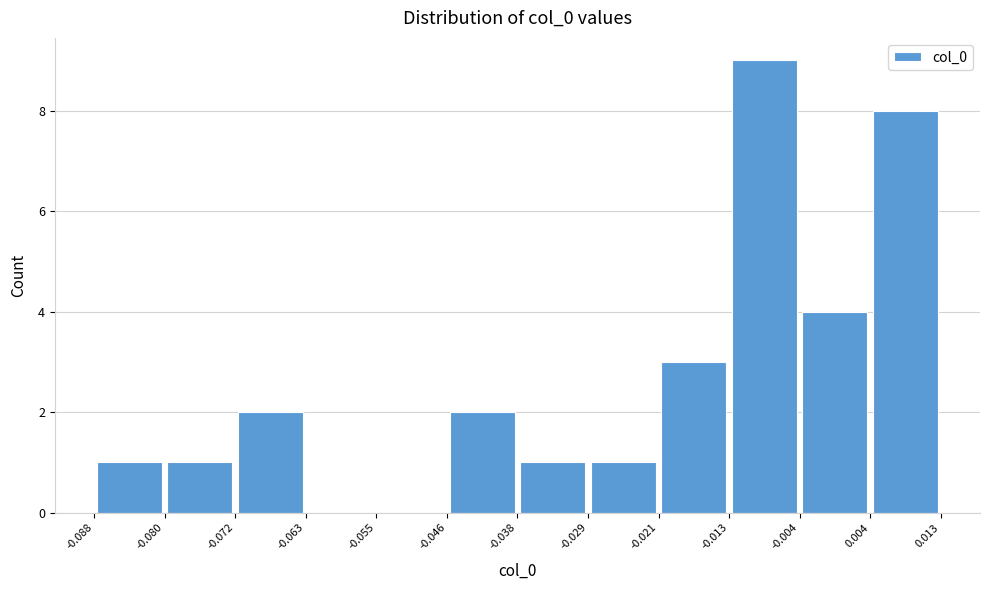

Over which range of the x-axis is the bar tallest?

-0.013 to -0.004